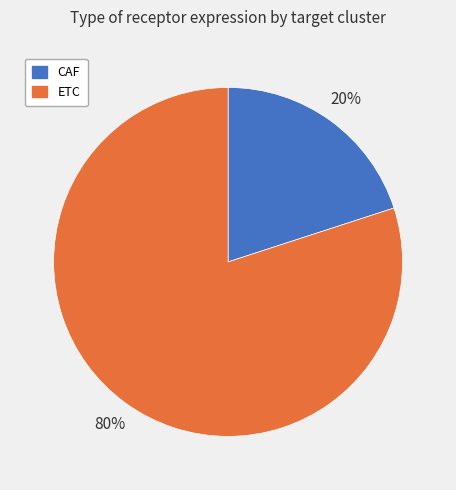

The CAF slice represents 28% of the pie. True or false?

False